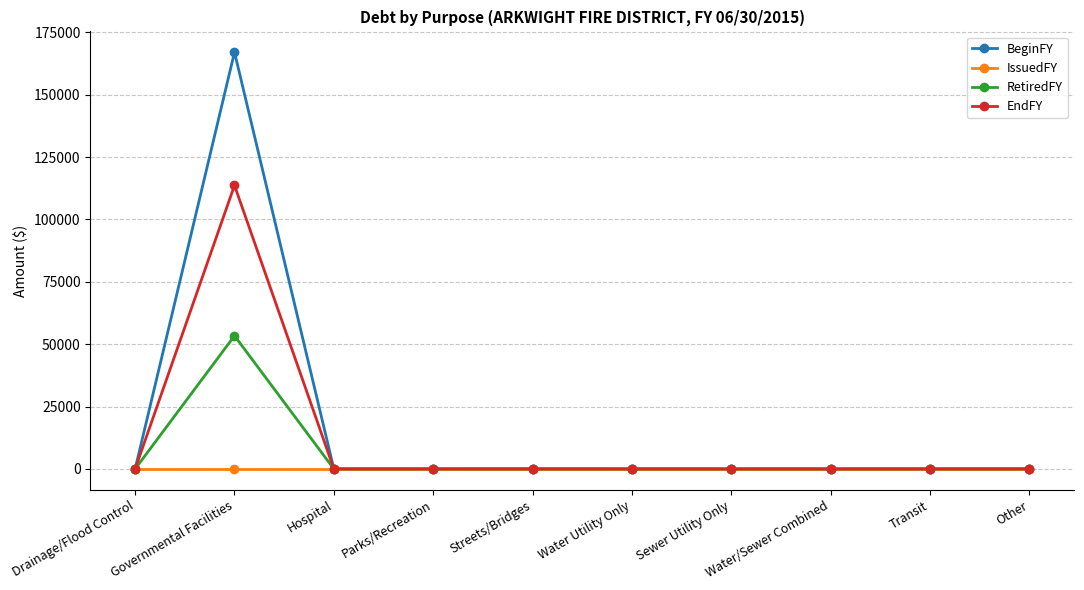

What is the difference between the highest and lowest values at Governmental Facilities?

167036